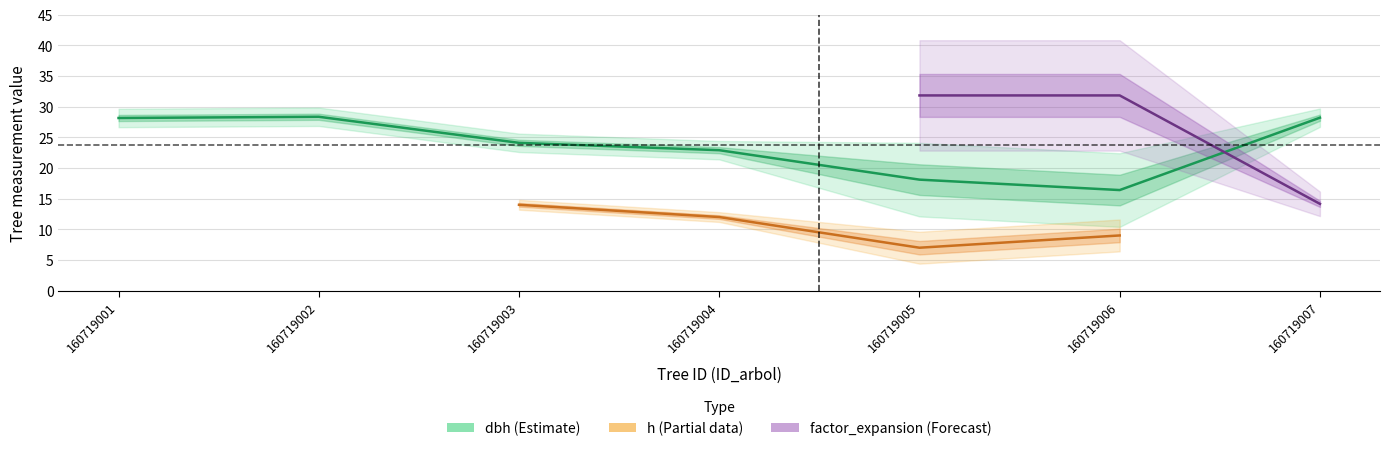

How many lines are shown in the chart?

3